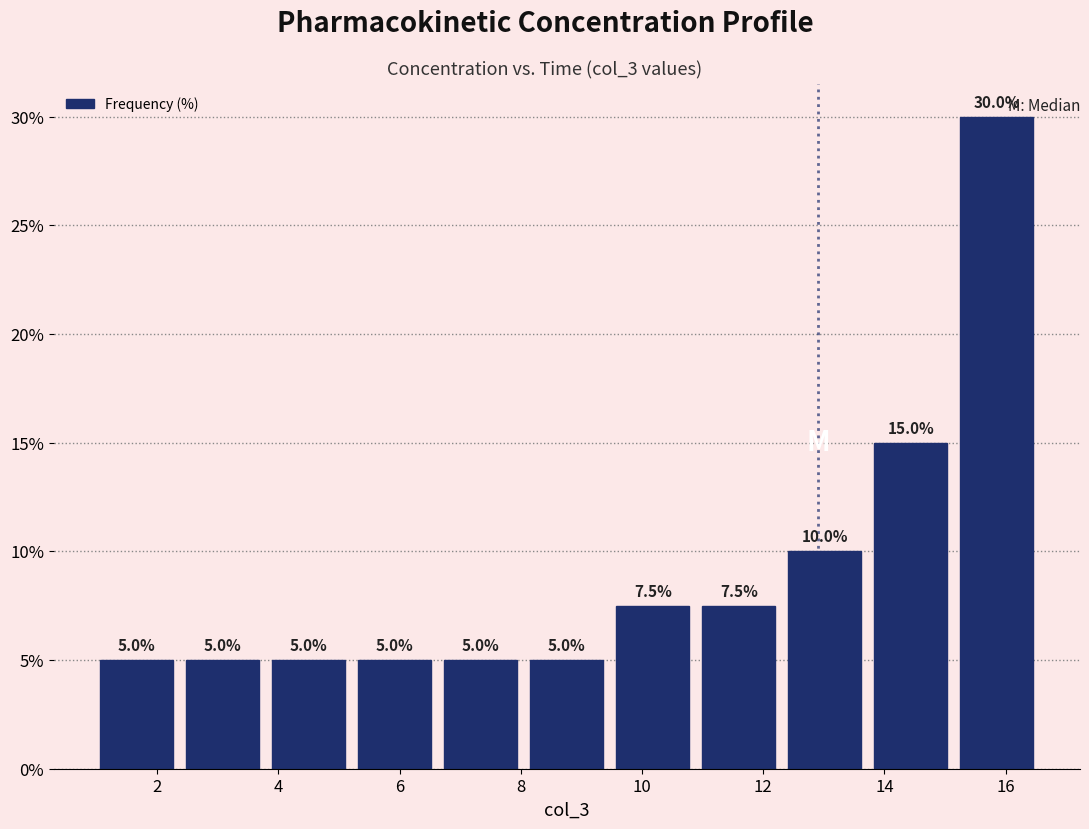

Reading left to right, list every bar in this chart as the range it spans on the x-axis followed by its height. The bar edges are not printed on the chart, so give them approximately, as read against the axis.

1.0 to 2.4: 5.0
2.4 to 3.8: 5.0
3.8 to 5.2: 5.0
5.2 to 6.6: 5.0
6.6 to 8.0: 5.0
8.0 to 9.4: 5.0
9.4 to 10.8: 7.5
10.8 to 12.4: 7.5
12.4 to 13.8: 10.0
13.8 to 15.2: 15.0
15.2 to 16.6: 30.0